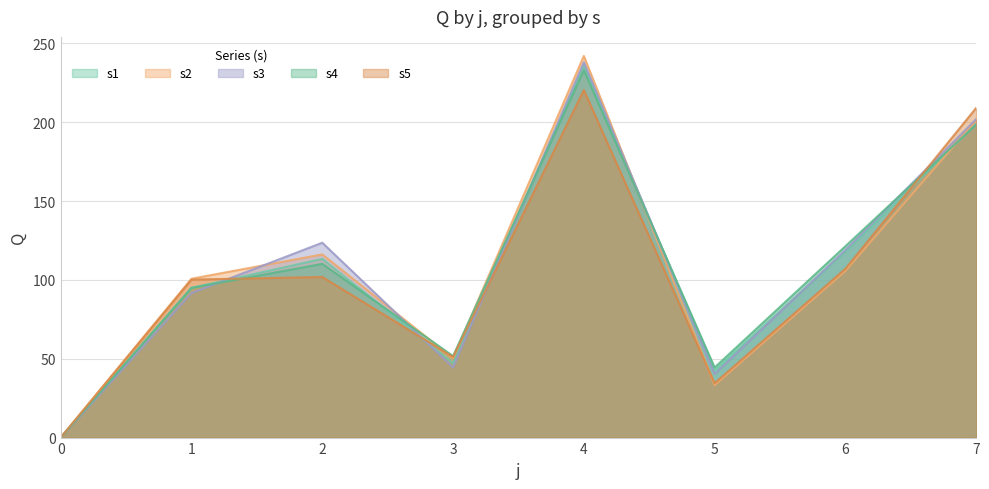

Which series changed the most between 4 and 6?

s2